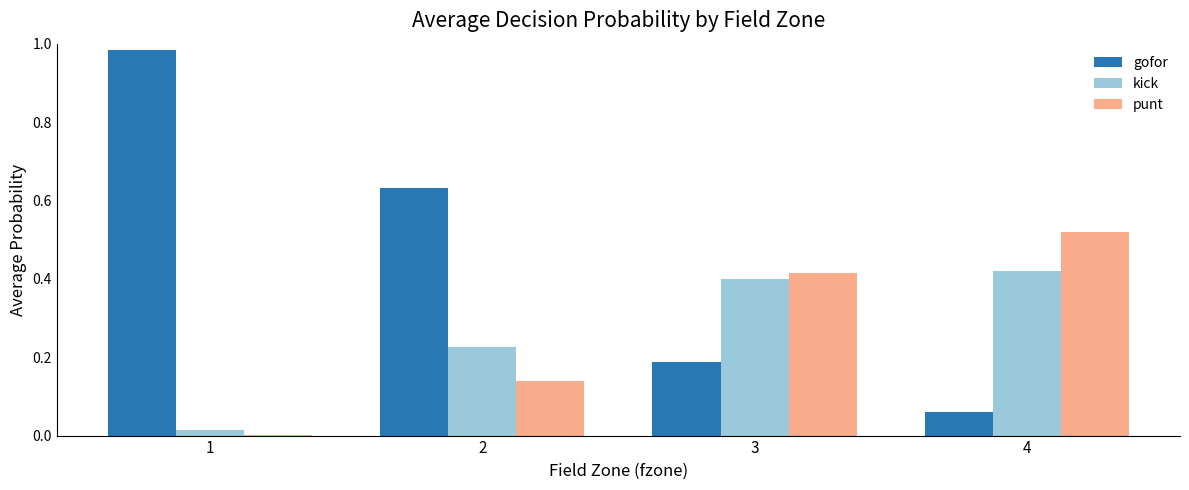

Which series changed the most between 1 and 2?

gofor